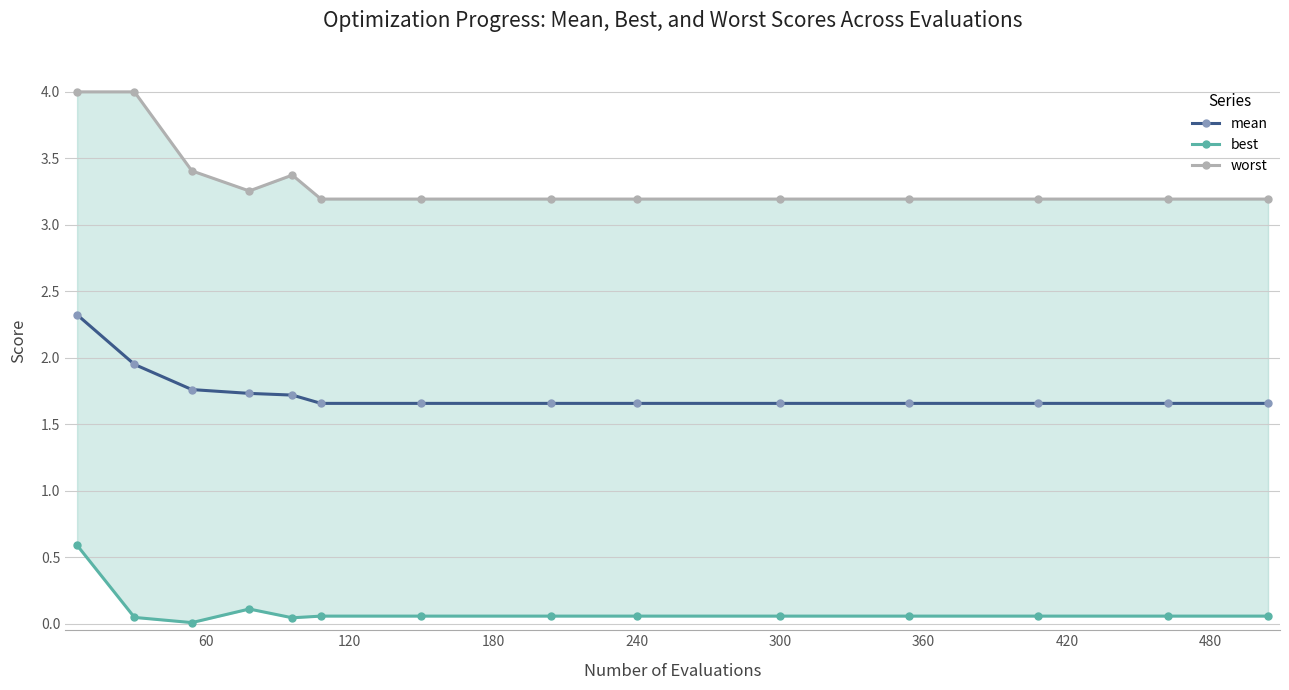

Reading left to right, transcribe all the data shown in this chart.

mean: 2.3	1.9	1.8	1.7	1.7	1.7	1.7	1.7	1.7	1.7	1.7	1.7	1.7	1.7
best: 0.6	0.0	0.0	0.1	0.0	0.1	0.1	0.1	0.1	0.1	0.1	0.1	0.1	0.1
worst: 4.0	4.0	3.4	3.3	3.4	3.2	3.2	3.2	3.2	3.2	3.2	3.2	3.2	3.2